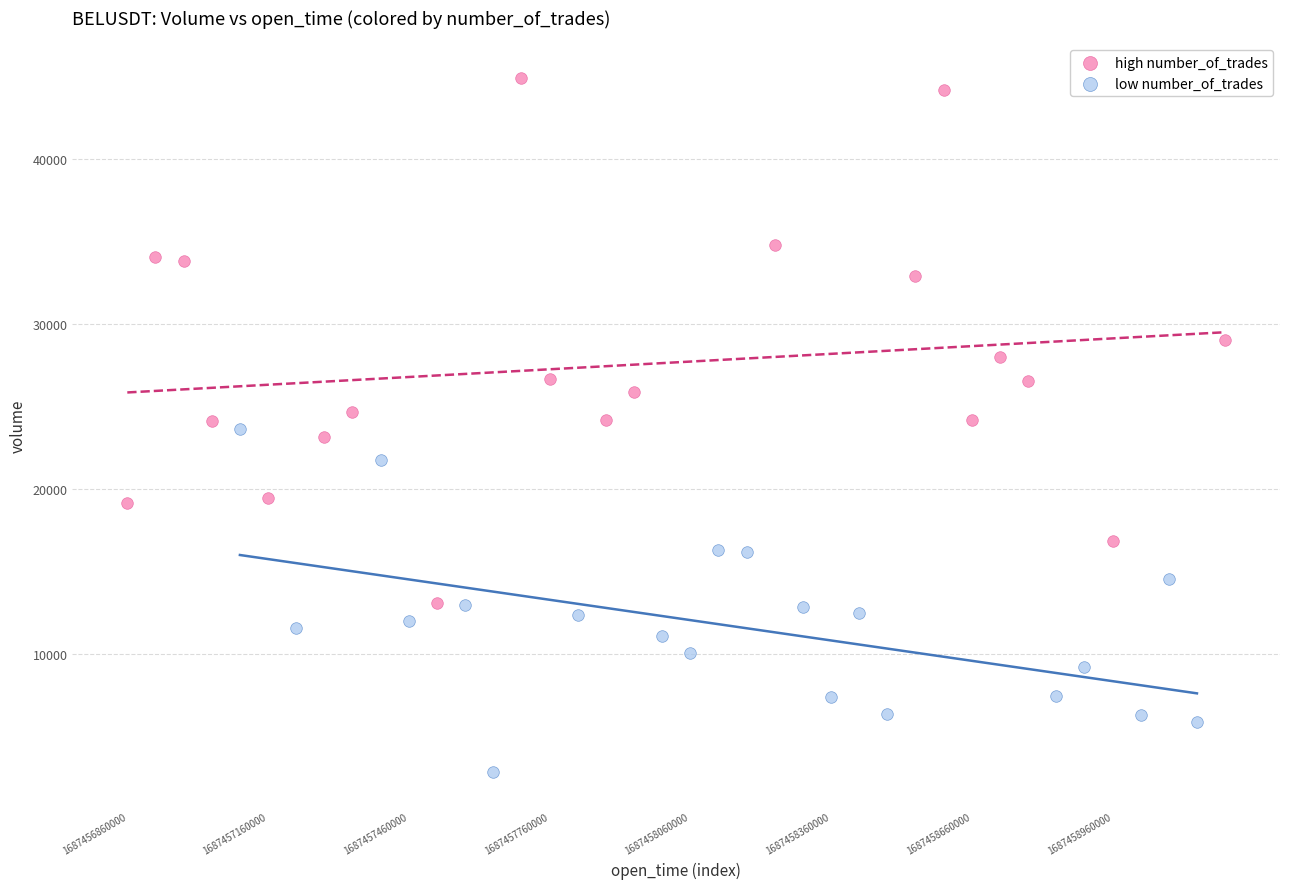

Which series contains the lowest Y value?

low number_of_trades